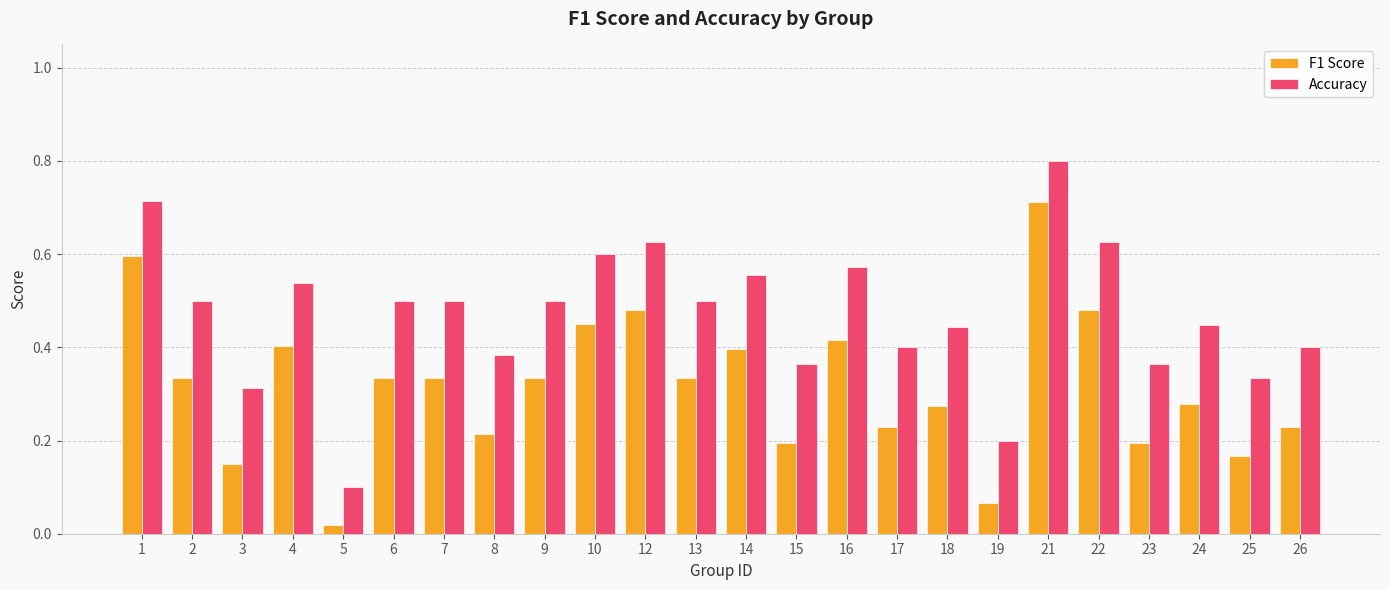

Where is F1 Score nearest to the value 0?

5